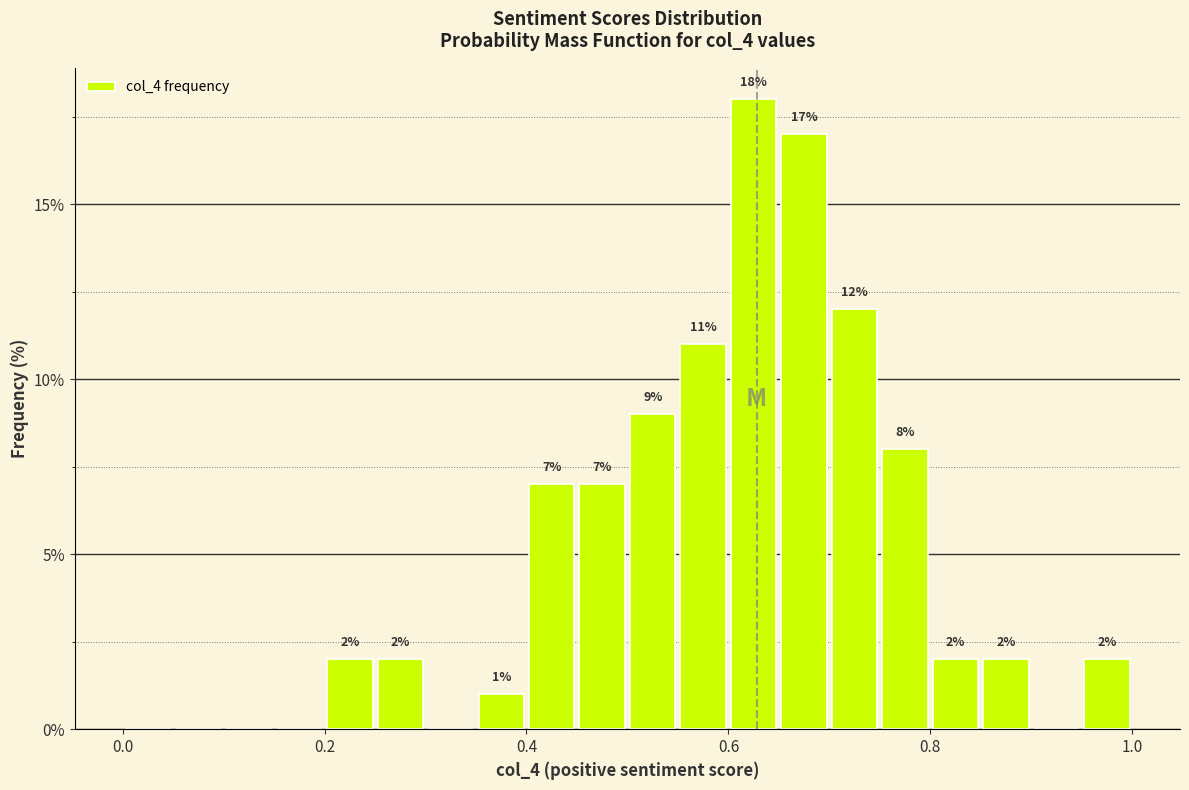

Read against the x-axis, roughly where is the centre of the tallest bar?

0.62